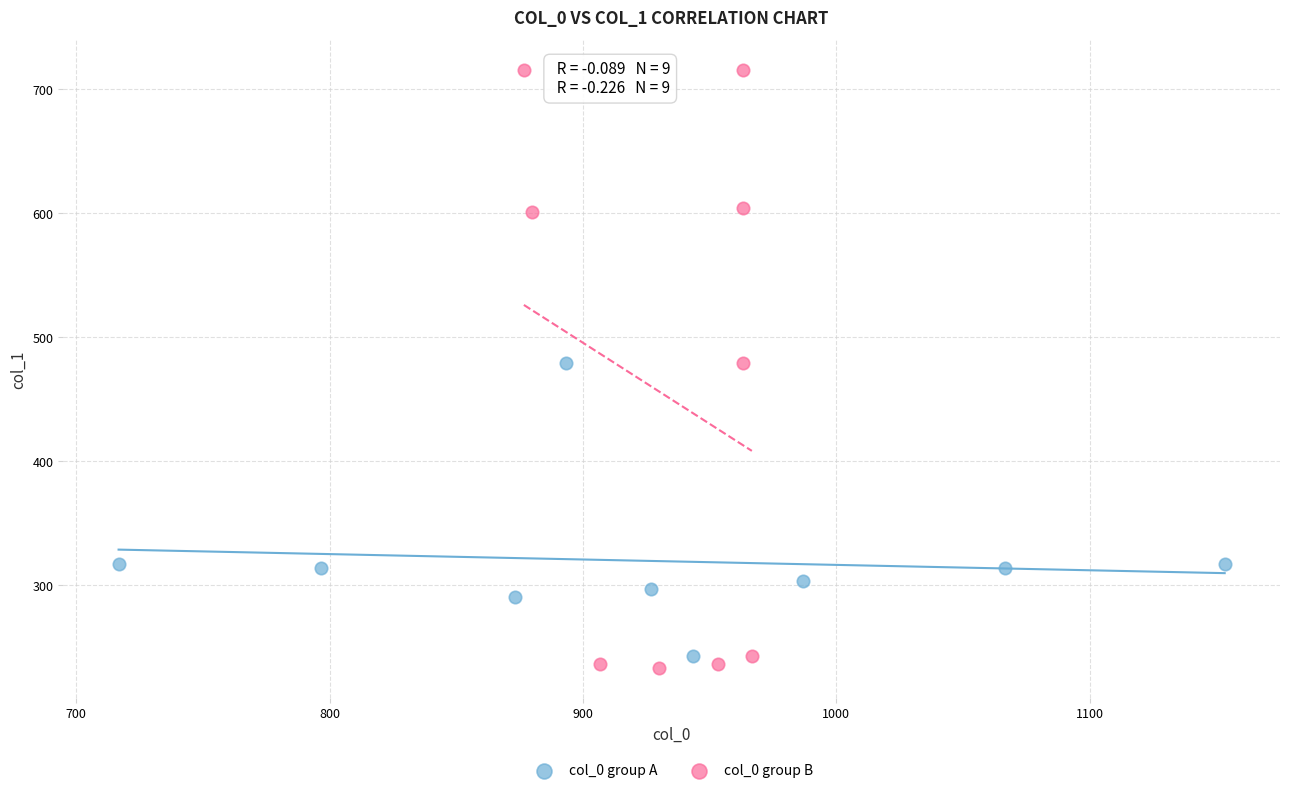

Which series has the largest Y range (max minus min)?

col_0 group B